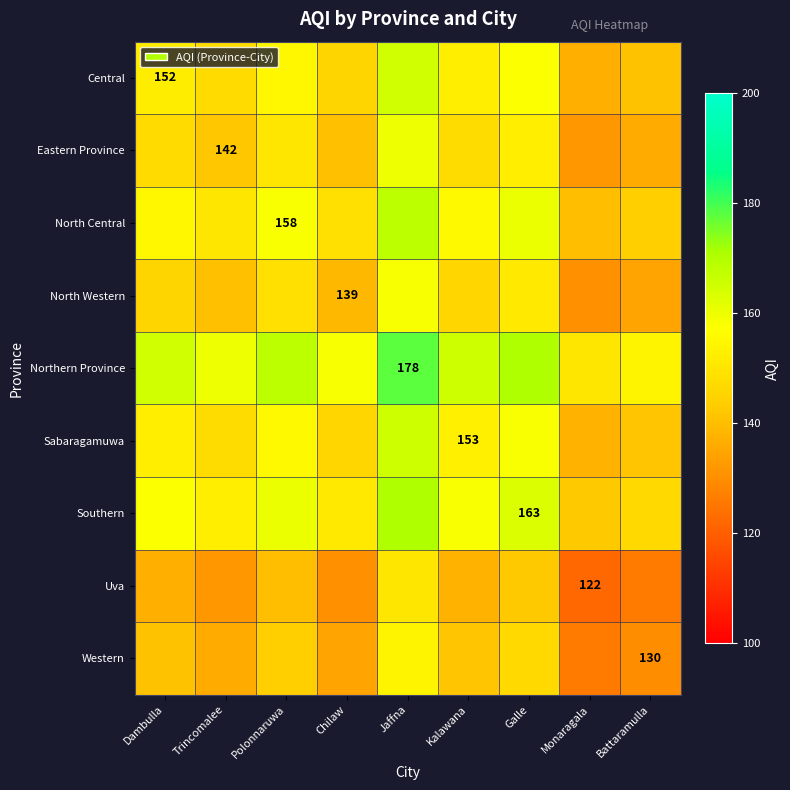

Is it true that North Central equals 158.0 at Polonnaruwa?

True